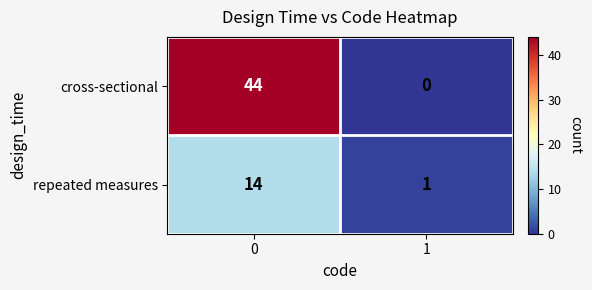

Which series has the largest total across all categories?

cross-sectional